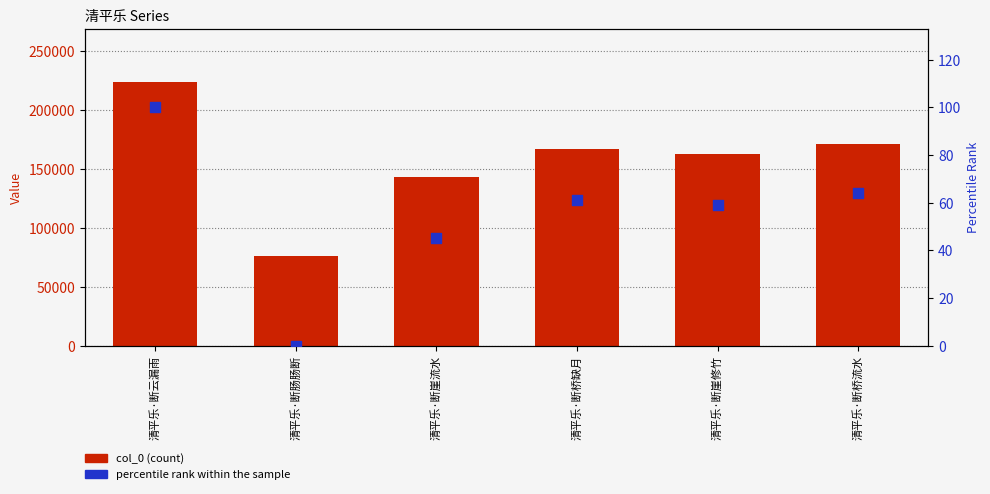

What is the total value across all series at 清平乐·断崖修竹?

163150.9